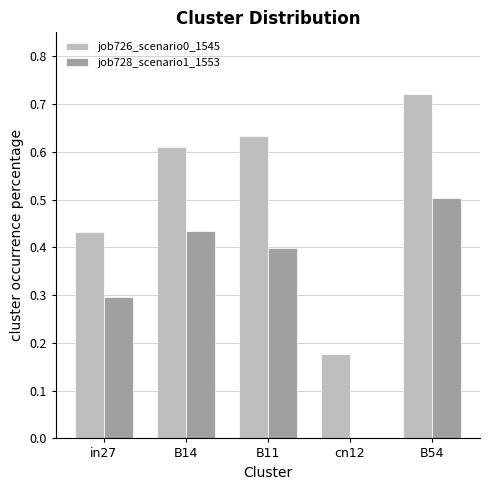

The value of job728_scenario1_1553 at cn12 is 0.2. True or false?

False